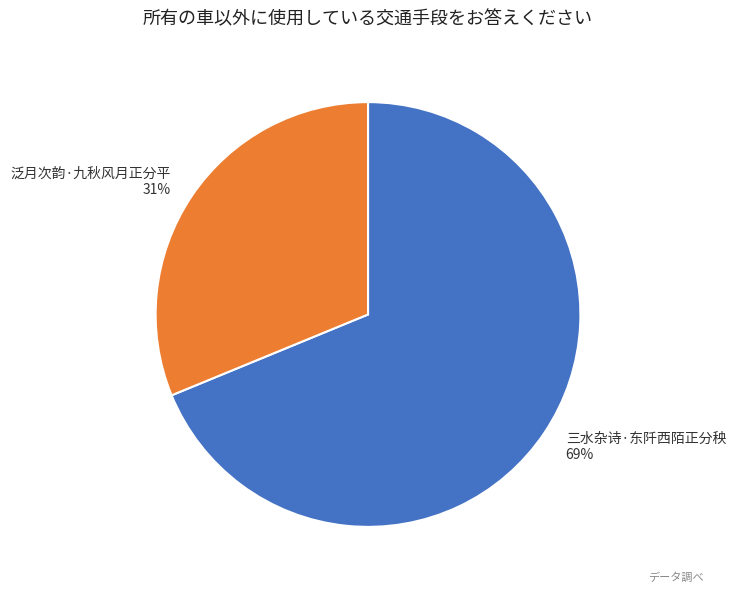

Approximately how many times larger is the value at 三水杂诗·东阡西陌正分秧 compared to 泛月次韵·九秋风月正分平?

2.2